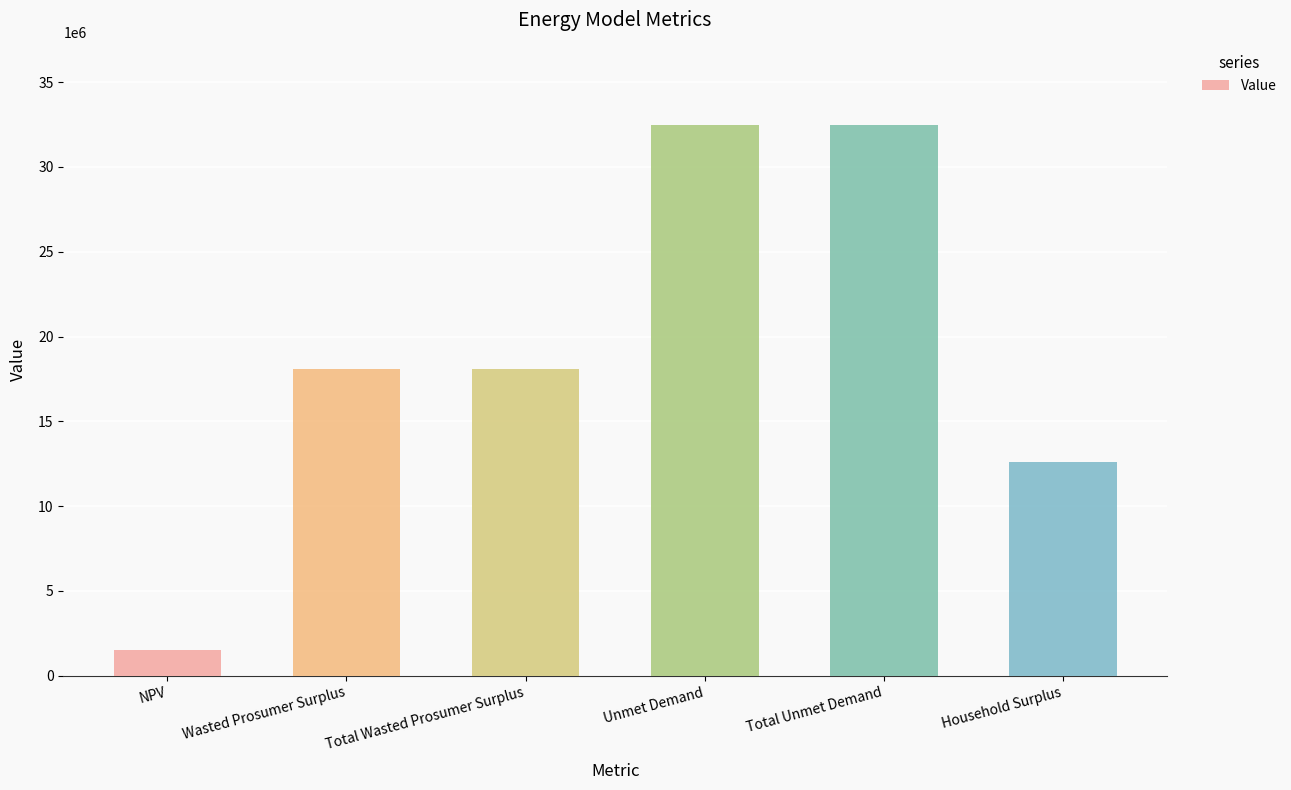

What is the sum of the values at Wasted Prosumer Surplus and Total Unmet Demand?

50547943.6